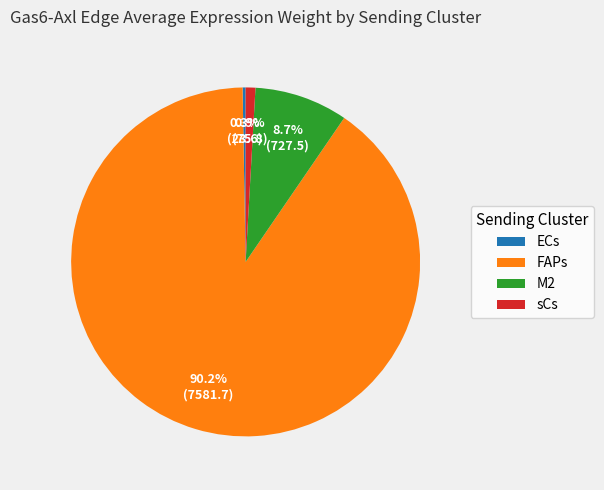

To the nearest percent, what is the combined percentage of sCs and ECs?

1%